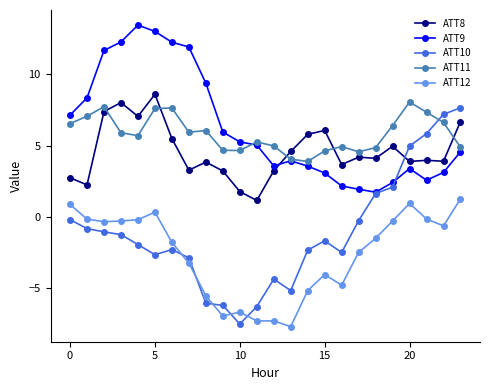

What is the sum of all ATT11 values?

139.8